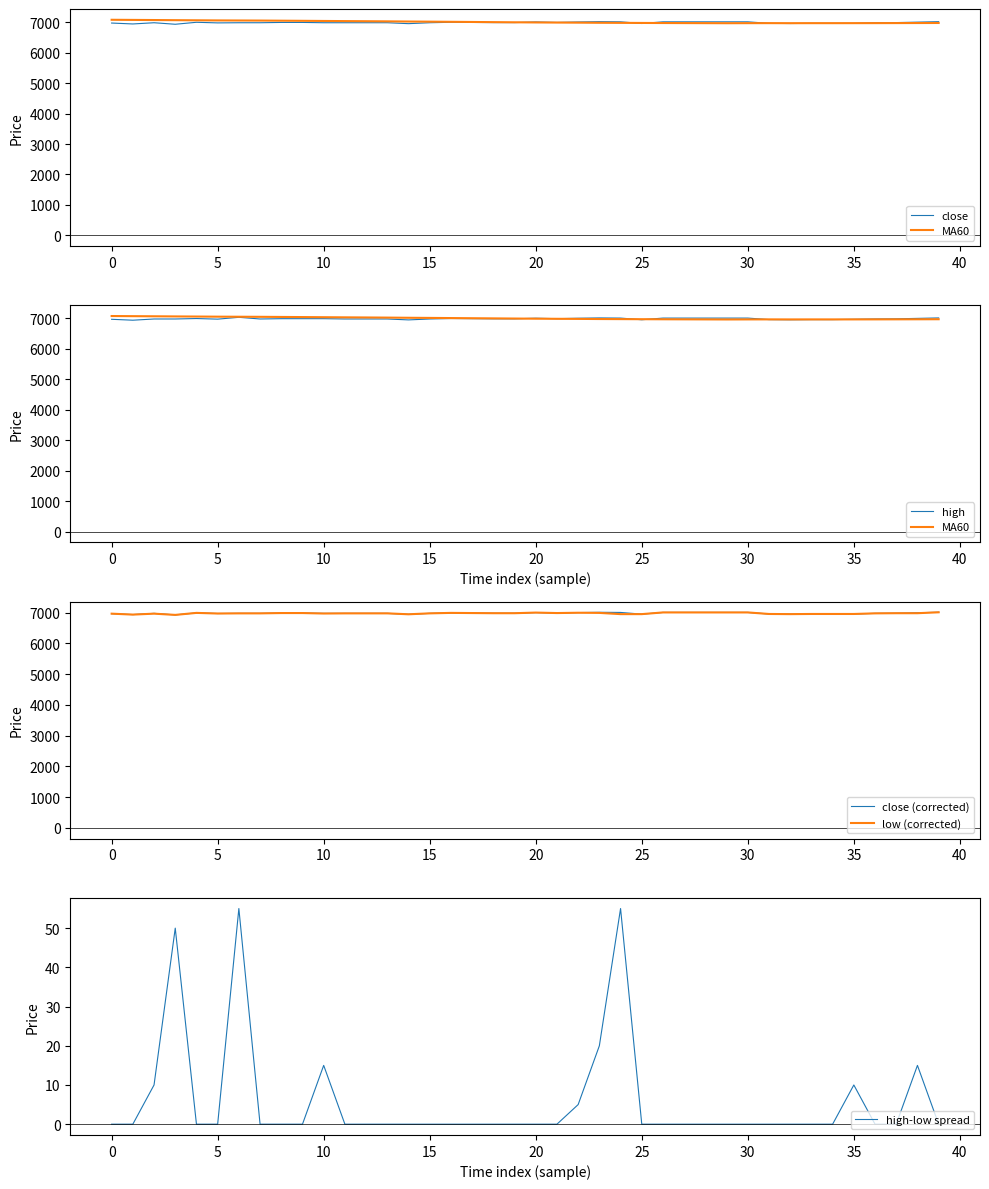

Between 12 and 34, which series saw the biggest shift?

MA60